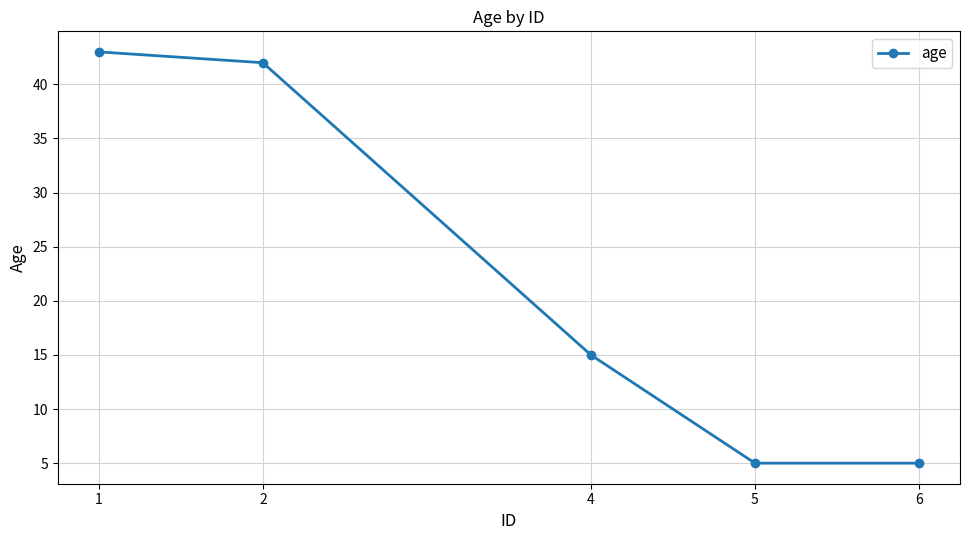

The chart shows a value of 5 at 6. True or false?

True